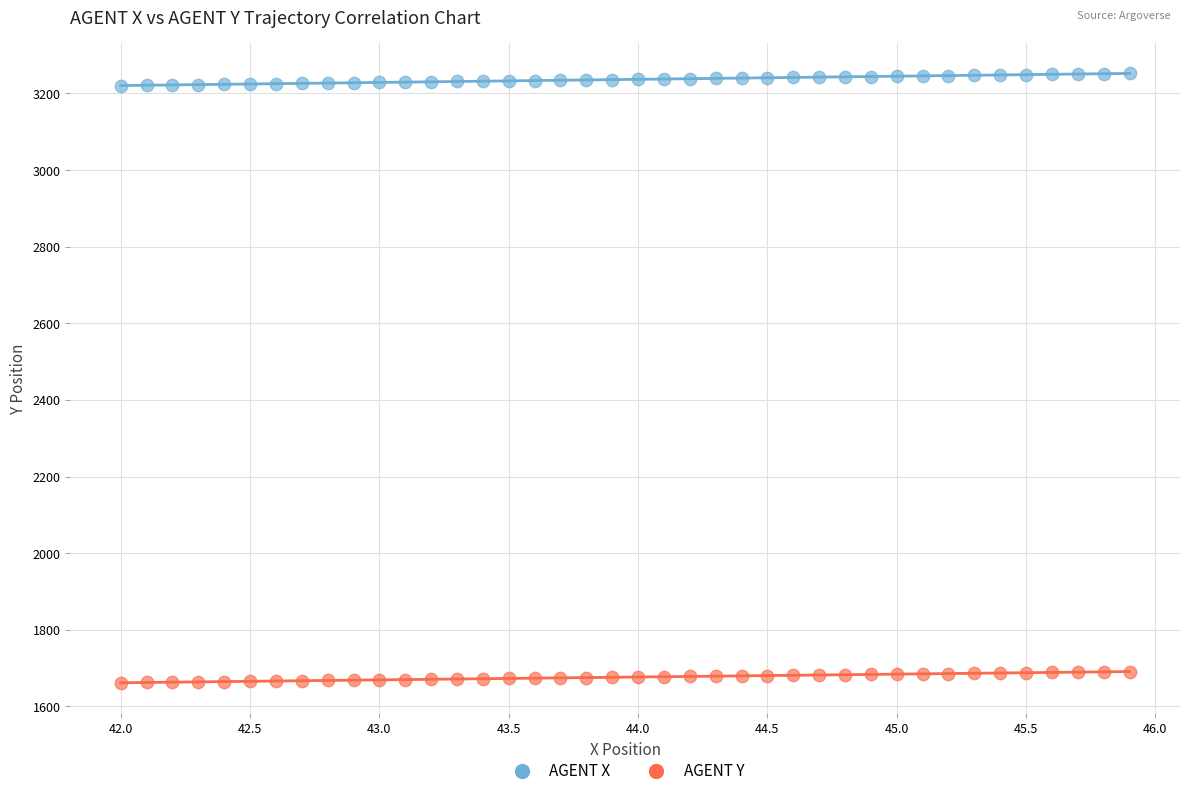

Across all data points, what is the range of Y values (max minus min)?

1590.3